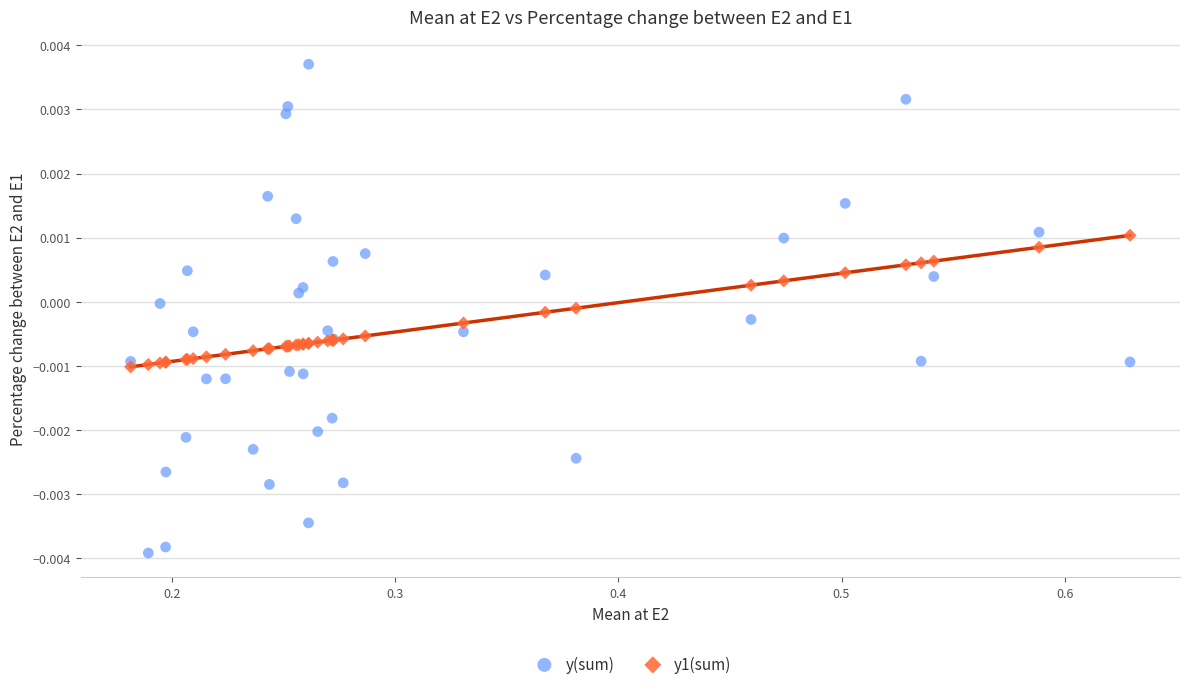

What are all the series names shown in the legend?

y(sum), y1(sum)